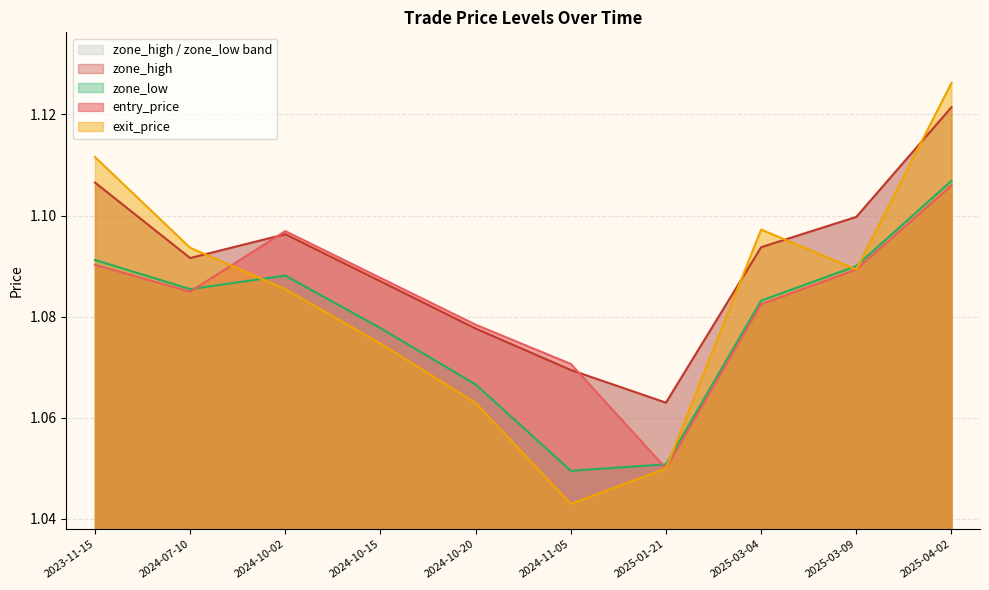

How many zone_high values are between 1 and 2?

10